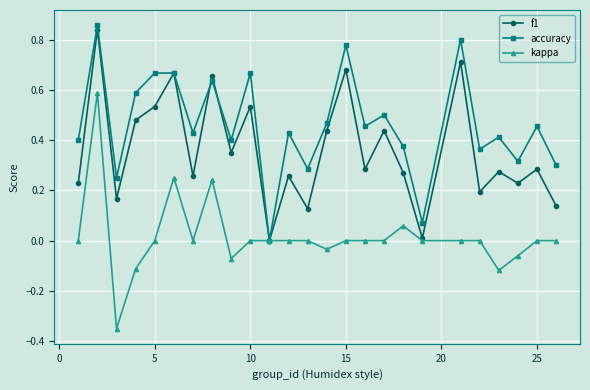

How many interior local valleys does the accuracy series have?

9